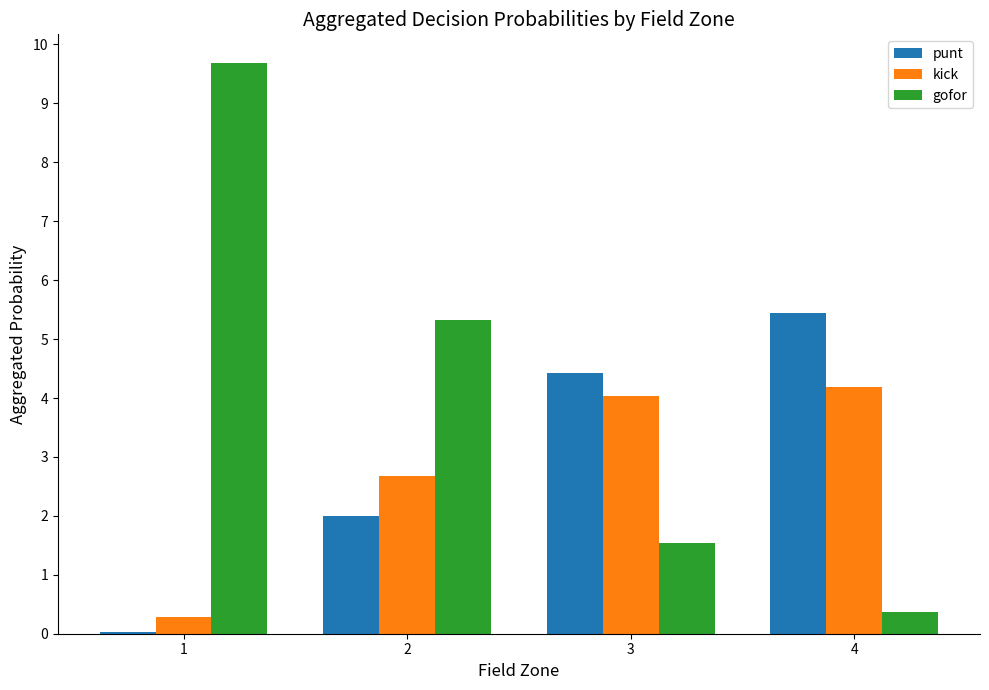

Which series changed the most between 2 and 4?

gofor